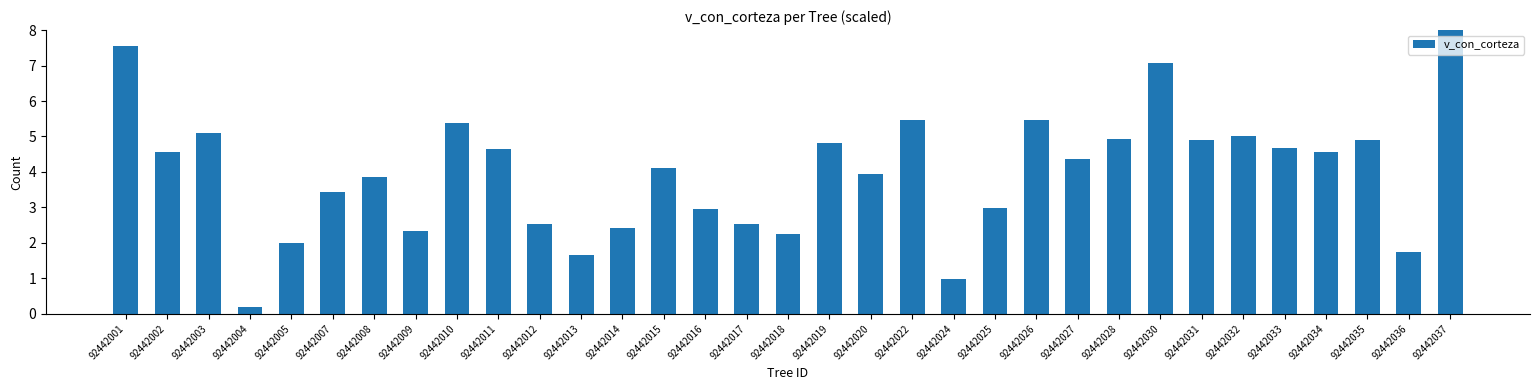

The value at 92442018 is 0.6. True or false?

False